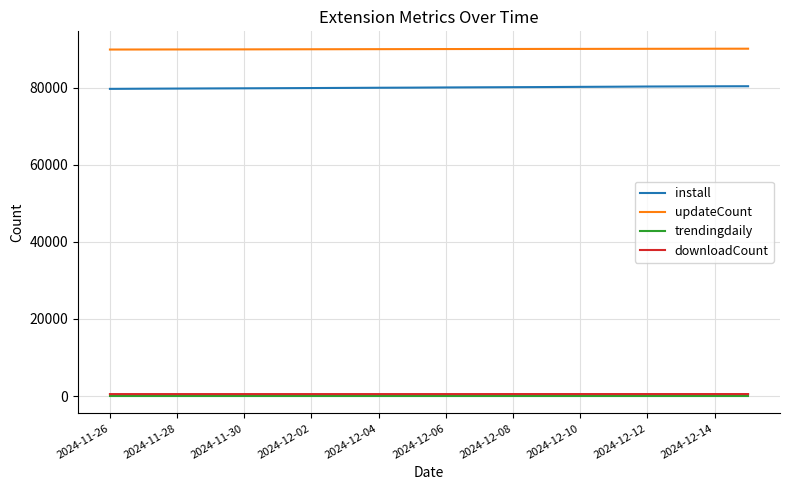

True or false: trendingdaily and updateCount cross at least once.

False